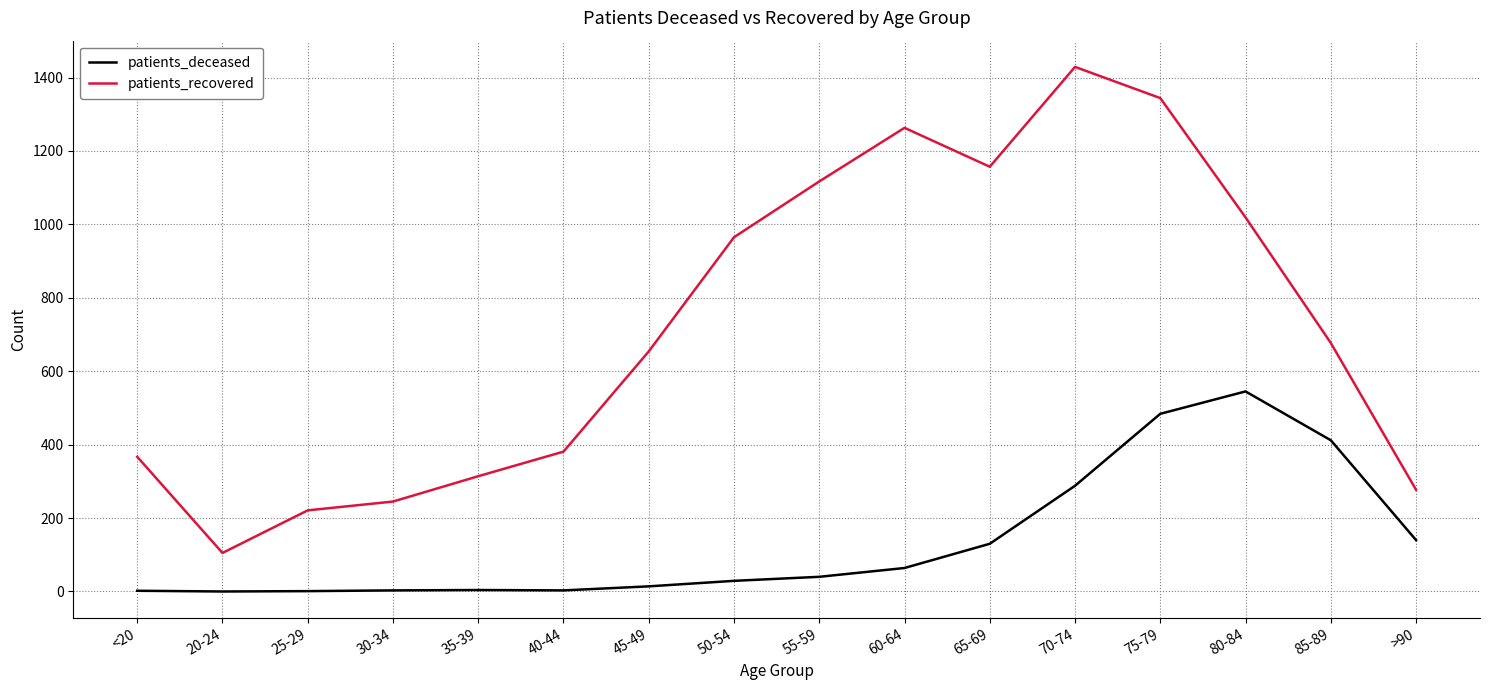

How many values in the patients_recovered series are below 677?

8